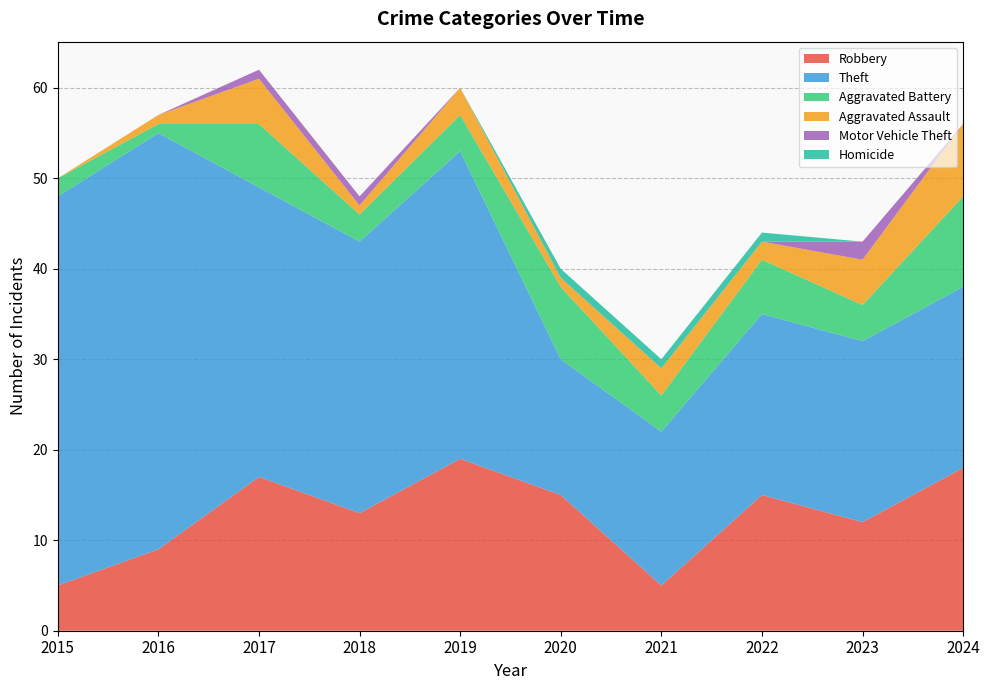

Reading right to left, extract all data points from this chart.

Robbery: 18	12	15	5	15	19	13	17	9	5
Theft: 20	20	20	17	15	34	30	32	46	43
Aggravated Battery: 10	4	6	4	8	4	3	7	1	2
Aggravated Assault: 8	5	2	3	1	3	1	5	1	0
Motor Vehicle Theft: 0	2	0	0	0	0	1	1	0	0
Homicide: 0	0	1	1	1	0	0	0	0	0